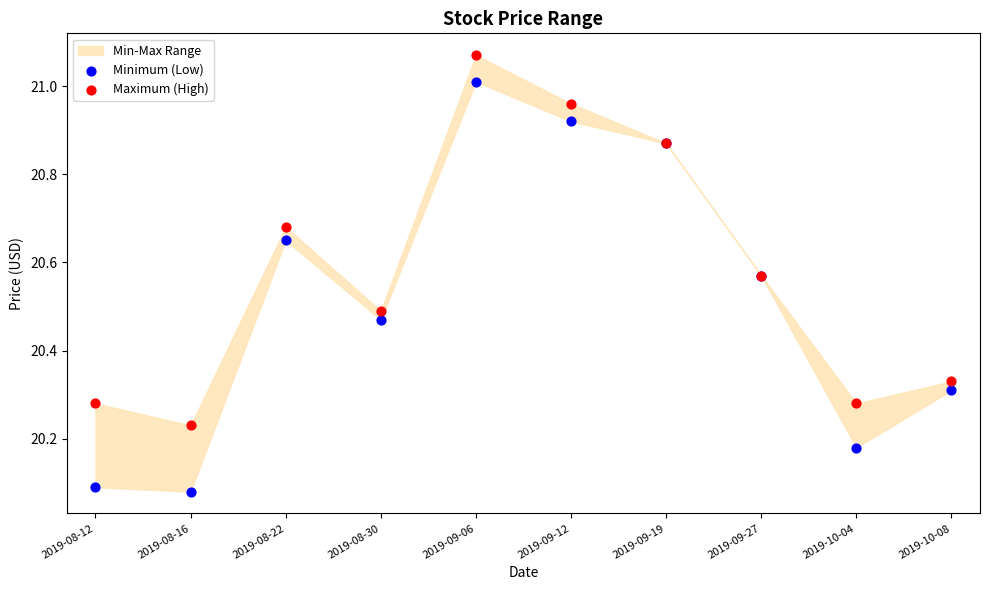

Which series has the largest Y range (max minus min)?

Minimum (Low)